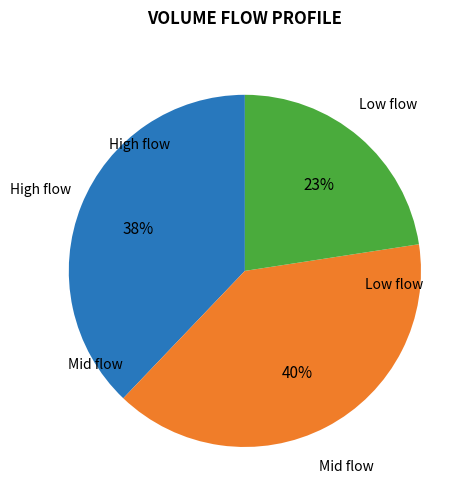

Is there a majority slice in this chart?

No